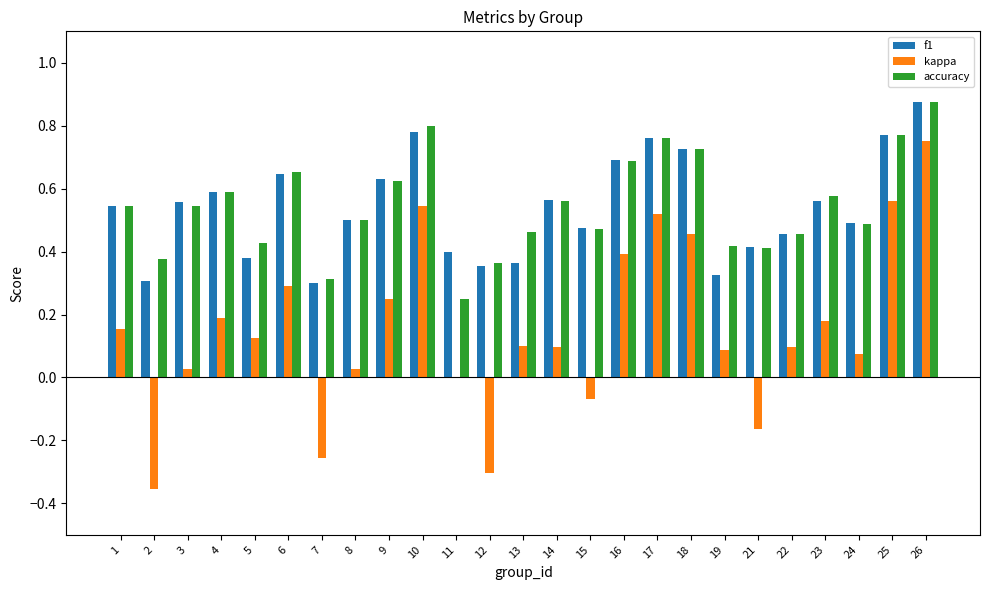

What is the sum of all accuracy values?

13.6